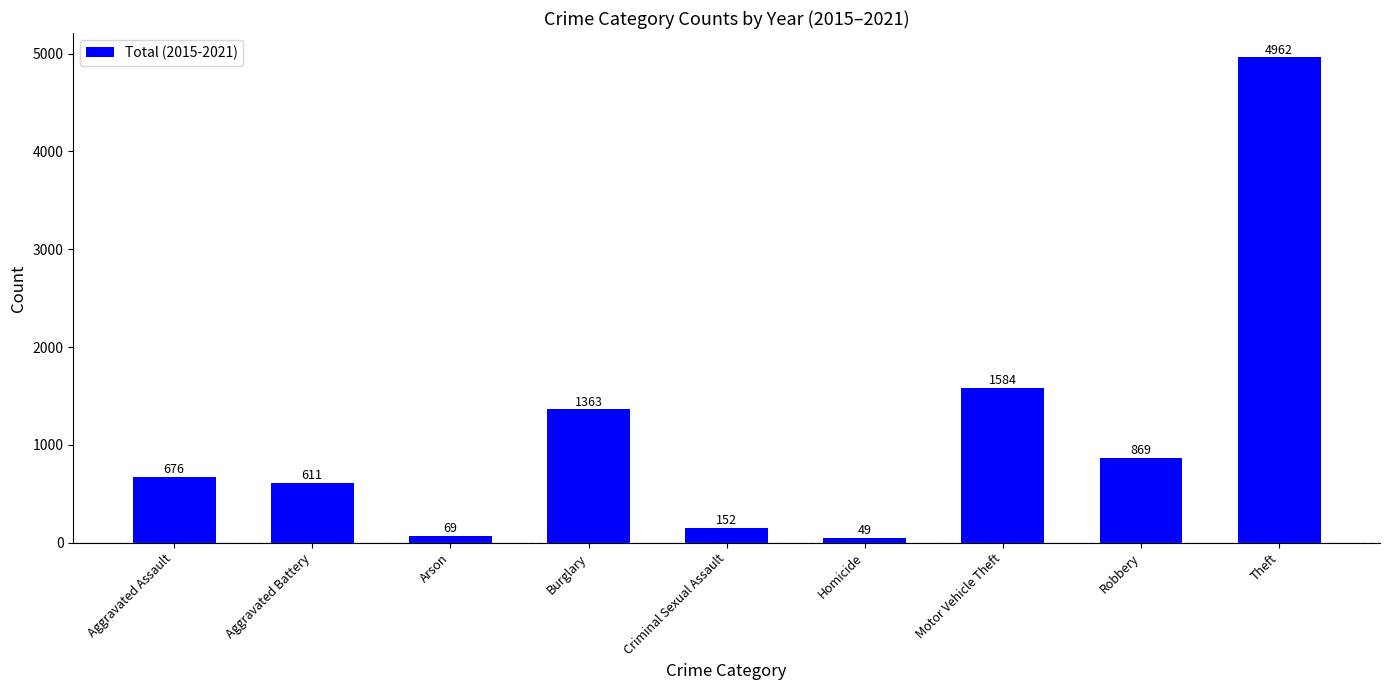

What is the value of the 7th bar from the left?

1584